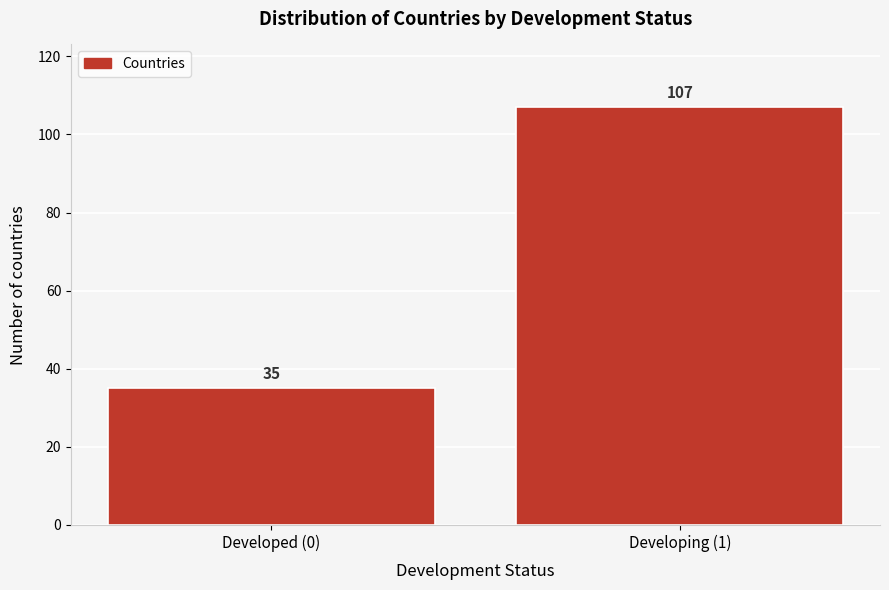

Reading right to left, transcribe all the data shown in this chart.

107	35